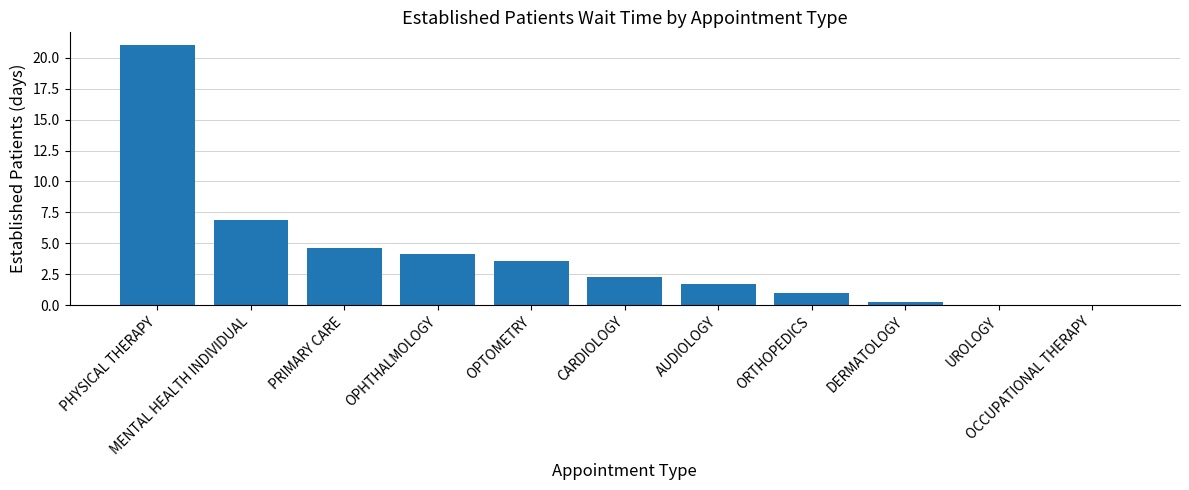

What is the maximum value shown in the chart?

21.0